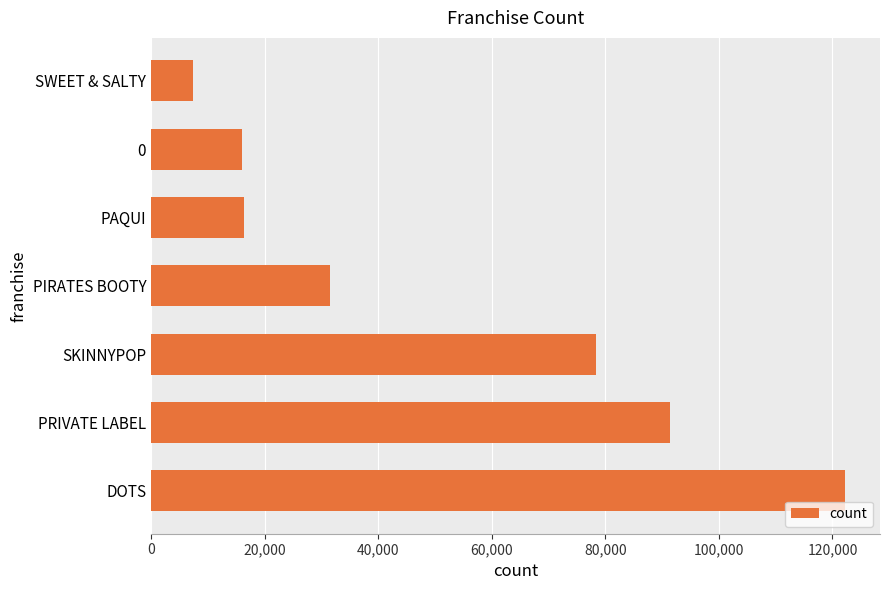

Count the number of data series in this chart.

1